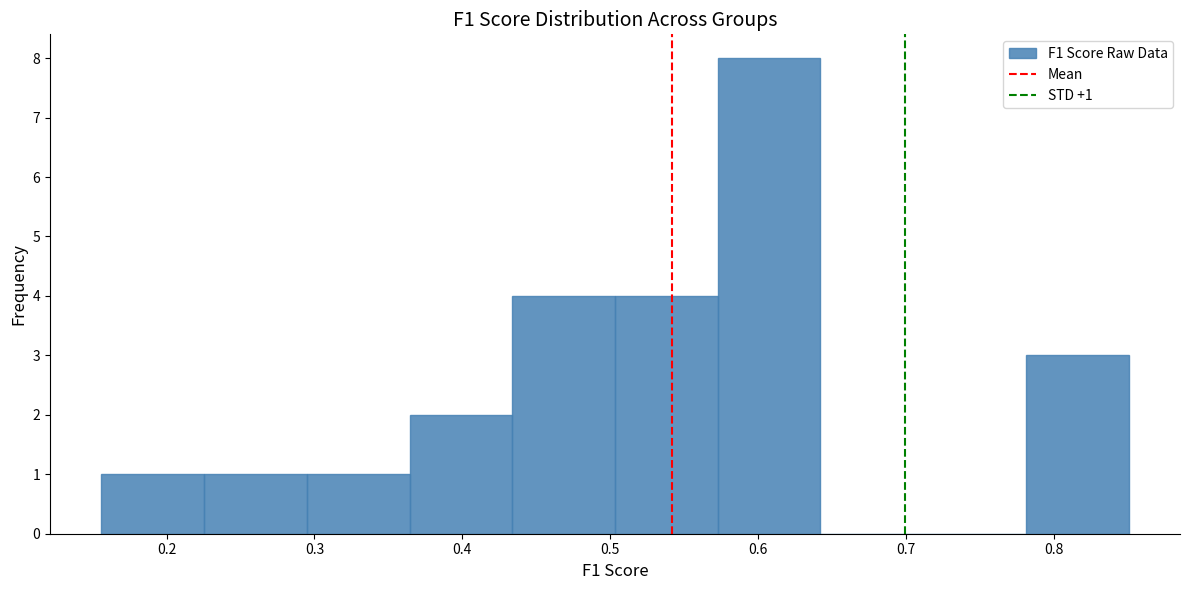

Which range on the x-axis has the tallest bar?

0.57 to 0.64